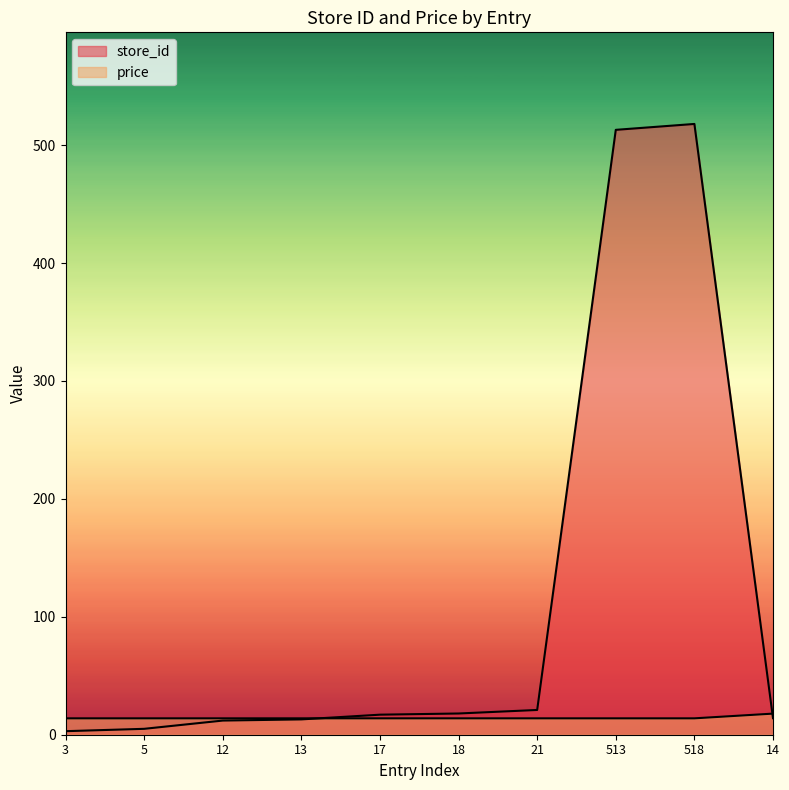

What is the sum of the store_id values at 18 and 13?

31.0